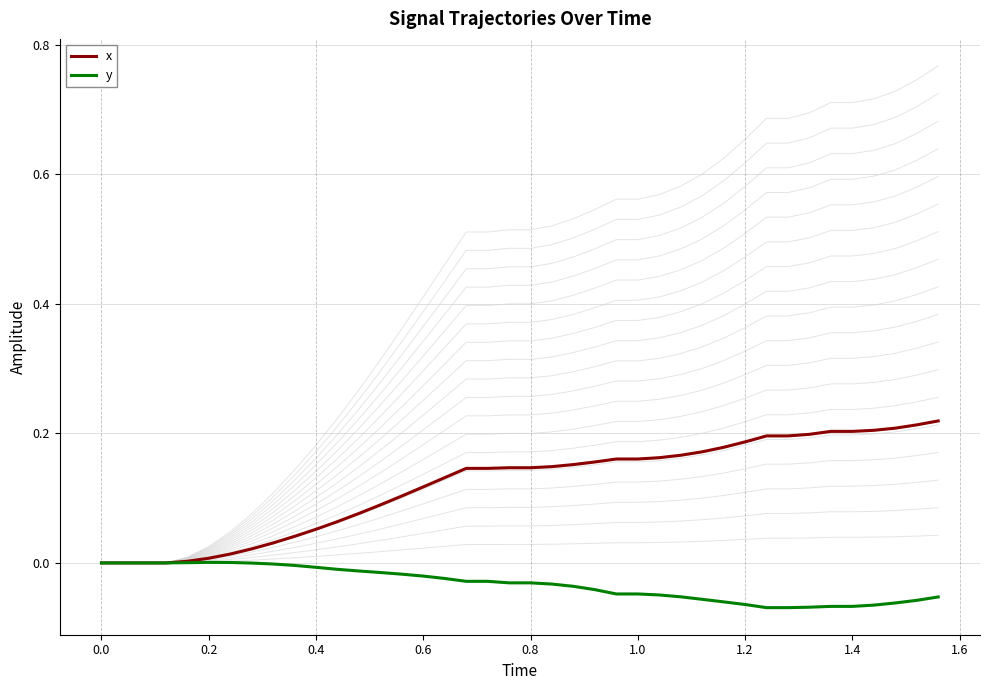

What is the difference between the second highest and second lowest values in the x series?

0.2